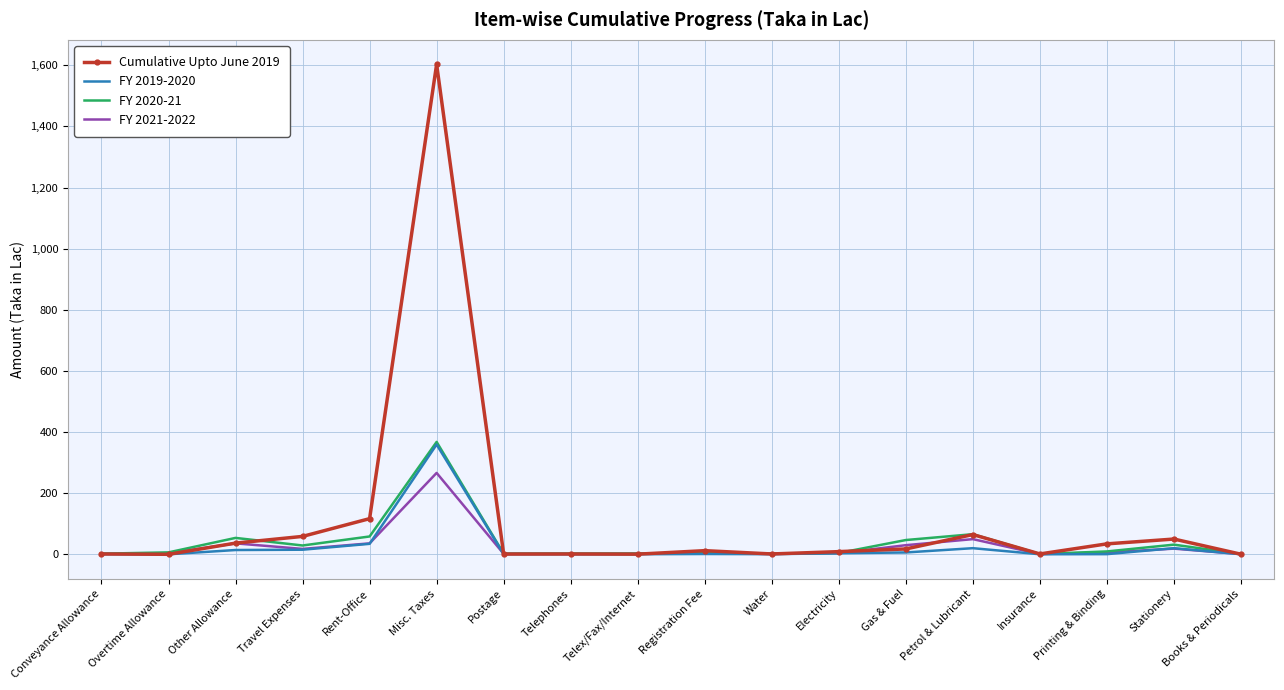

At which label is Cumulative Upto June 2019 closest to 801?

Rent-Office